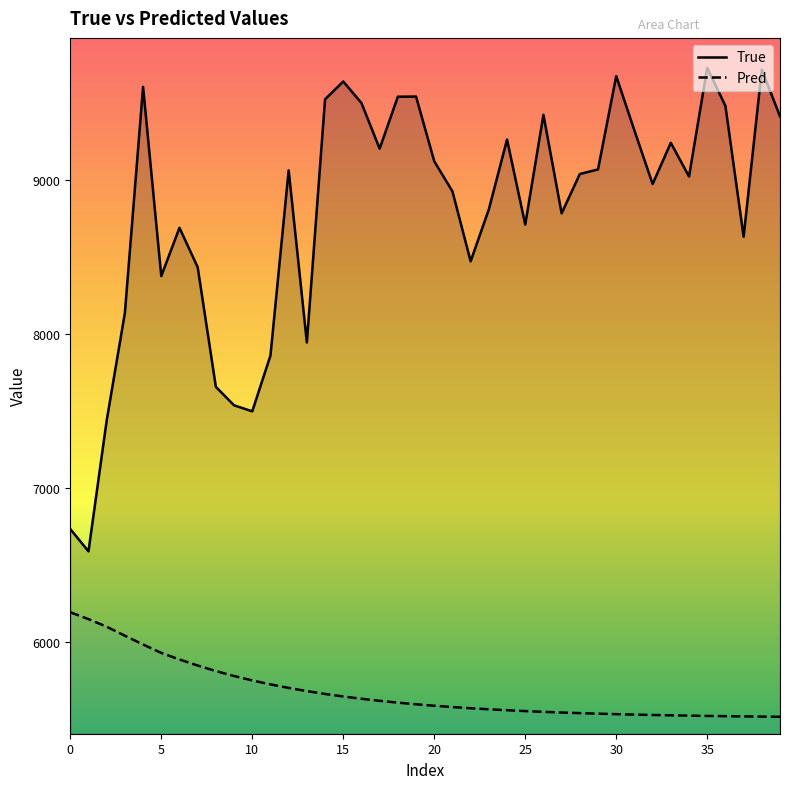

What is the label of the 23rd point from the left?

22